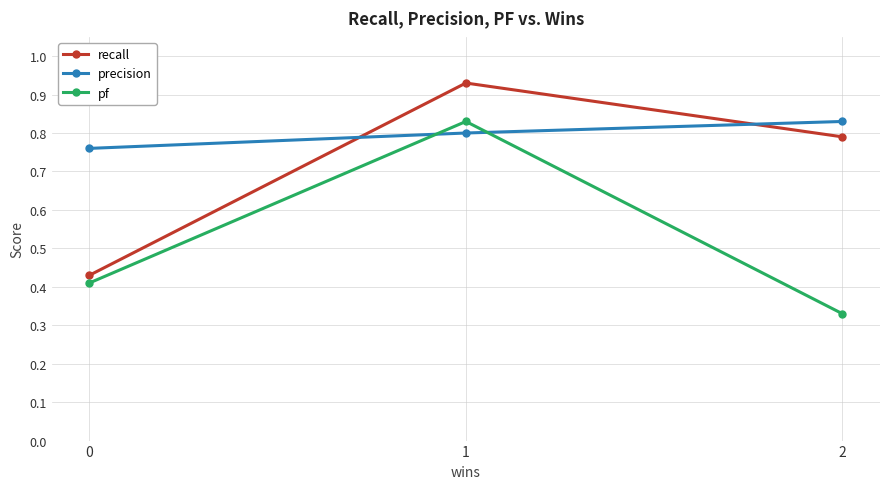

What are all the series names shown in the legend?

recall, precision, pf